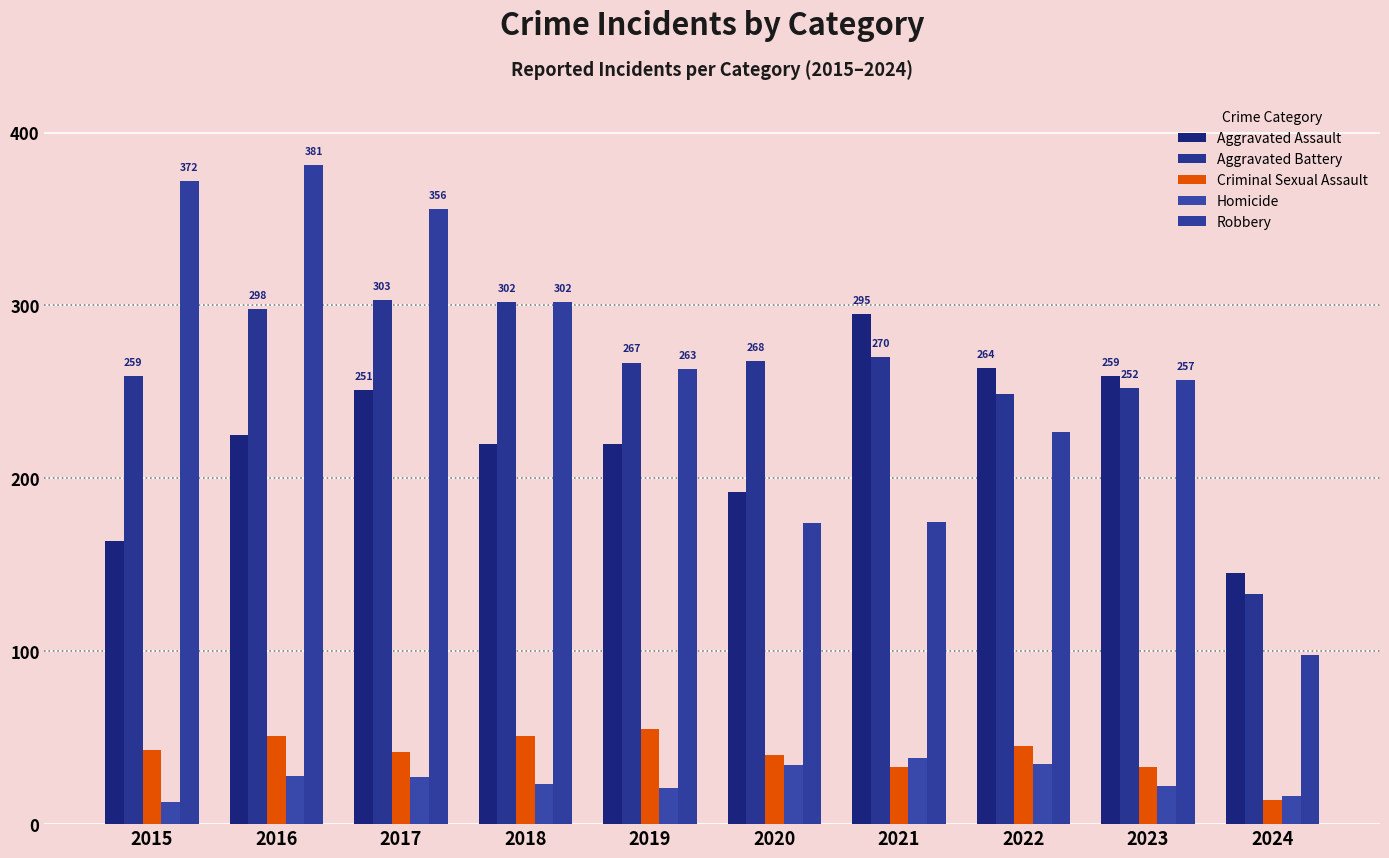

Reading left to right, extract all data points from this chart.

Aggravated Assault: 2015=164	2016=225	2017=251	2018=220	2019=220	2020=192	2021=295	2022=264	2023=259	2024=145
Aggravated Battery: 2015=259	2016=298	2017=303	2018=302	2019=267	2020=268	2021=270	2022=249	2023=252	2024=133
Criminal Sexual Assault: 2015=43	2016=51	2017=42	2018=51	2019=55	2020=40	2021=33	2022=45	2023=33	2024=14
Homicide: 2015=13	2016=28	2017=27	2018=23	2019=21	2020=34	2021=38	2022=35	2023=22	2024=16
Robbery: 2015=372	2016=381	2017=356	2018=302	2019=263	2020=174	2021=175	2022=227	2023=257	2024=98